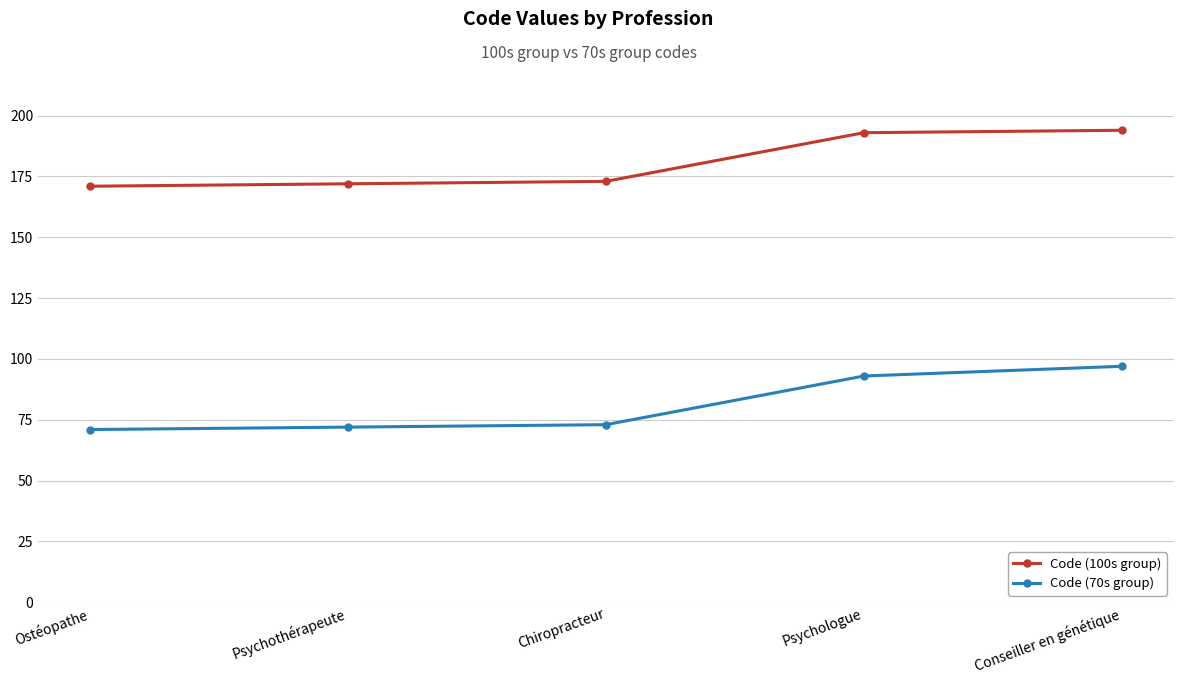

Which series has the widest spread of values?

Code (70s group)